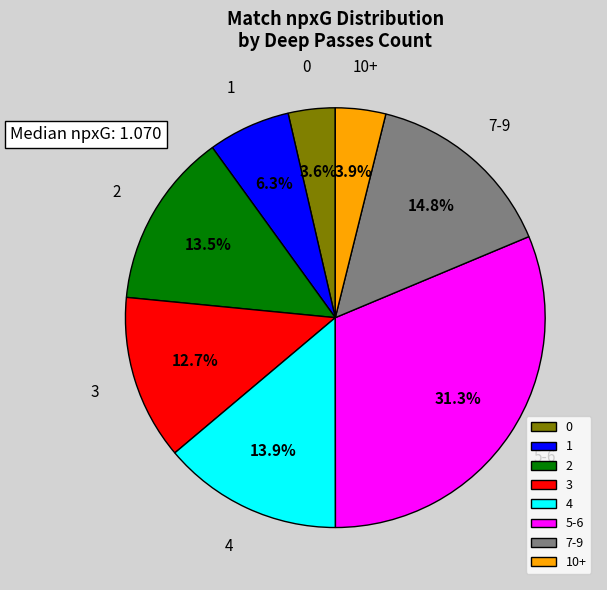

Which slice is the largest?

5-6